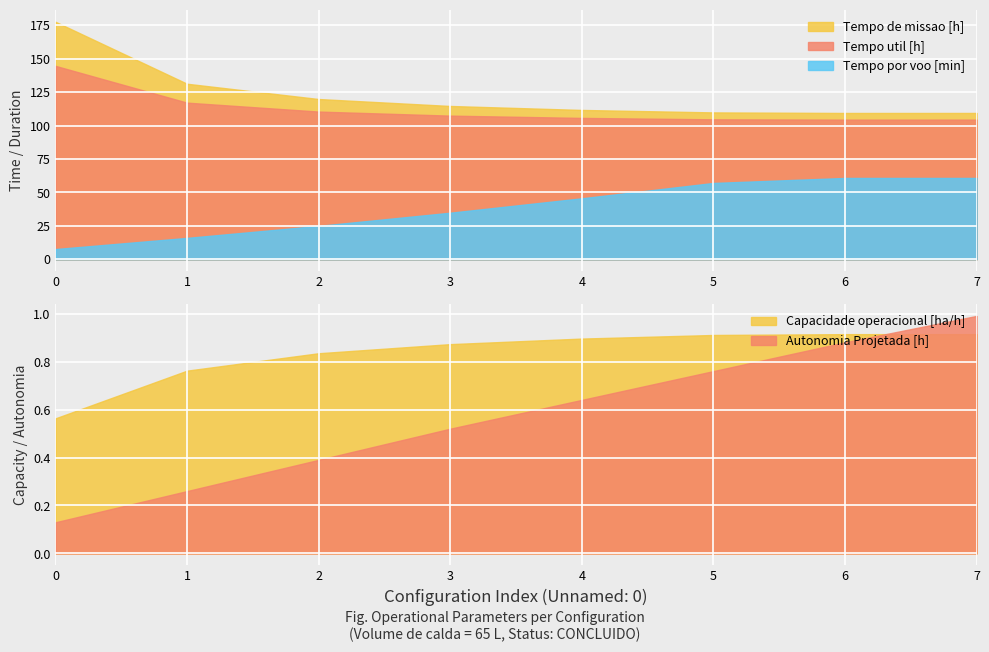

Rank the series at 0 from lowest to highest value.

Autonomia Projetada [h], Capacidade operacional [ha/h], Tempo util [h]